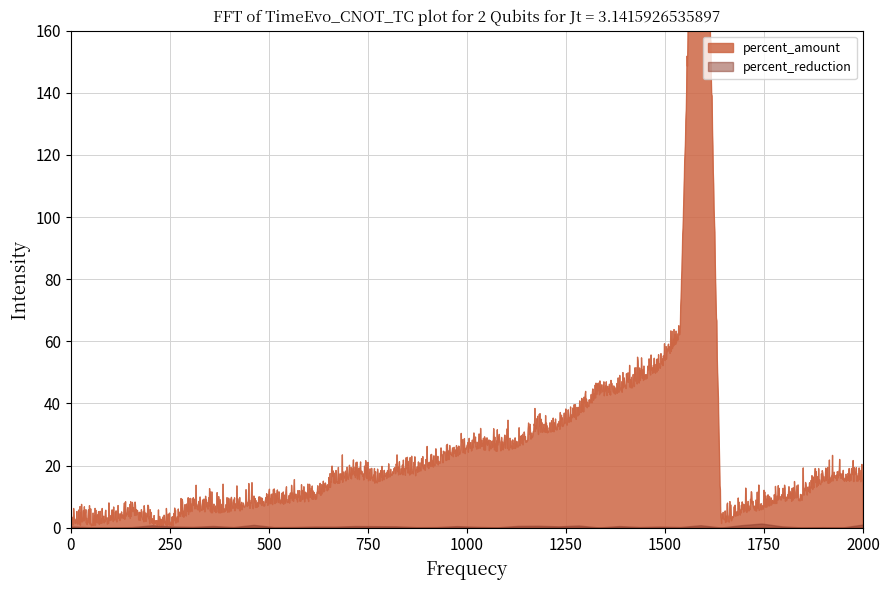

Rank the series by their average value, from lowest to highest.

percent_reduction, percent_amount